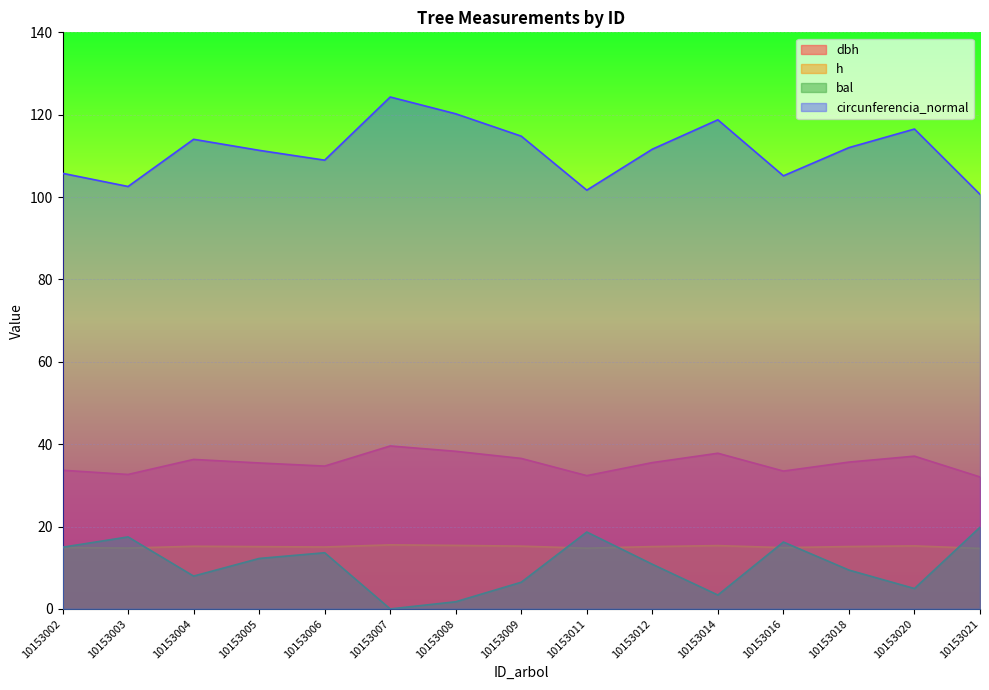

At how many categories does at least one series exceed 71?

15